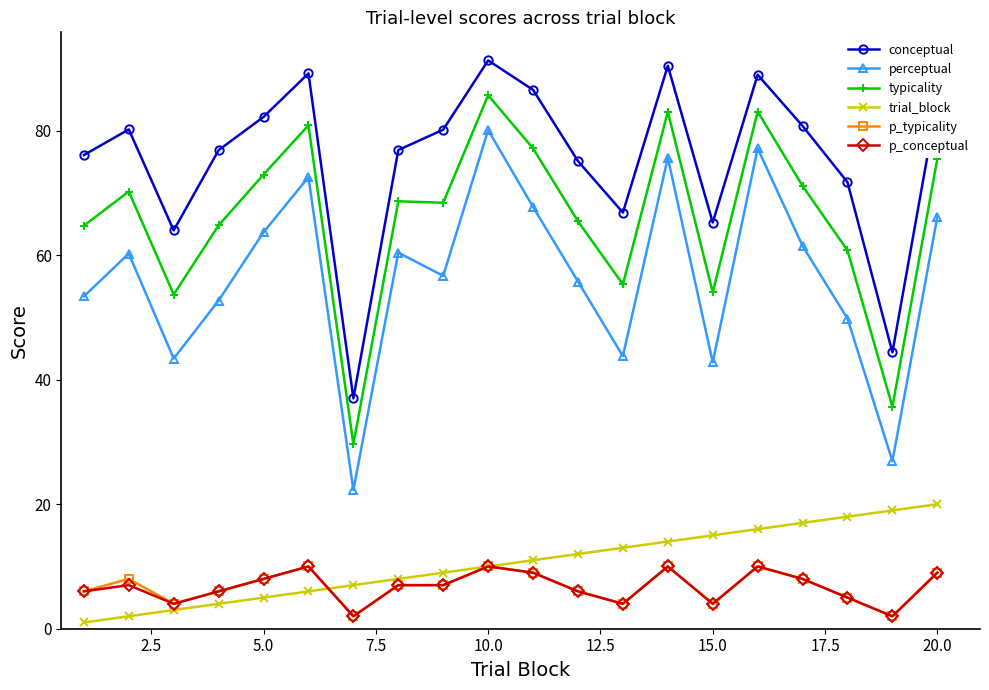

In perceptual, how many points are lower than both neighbors (excluding endpoints)?

6